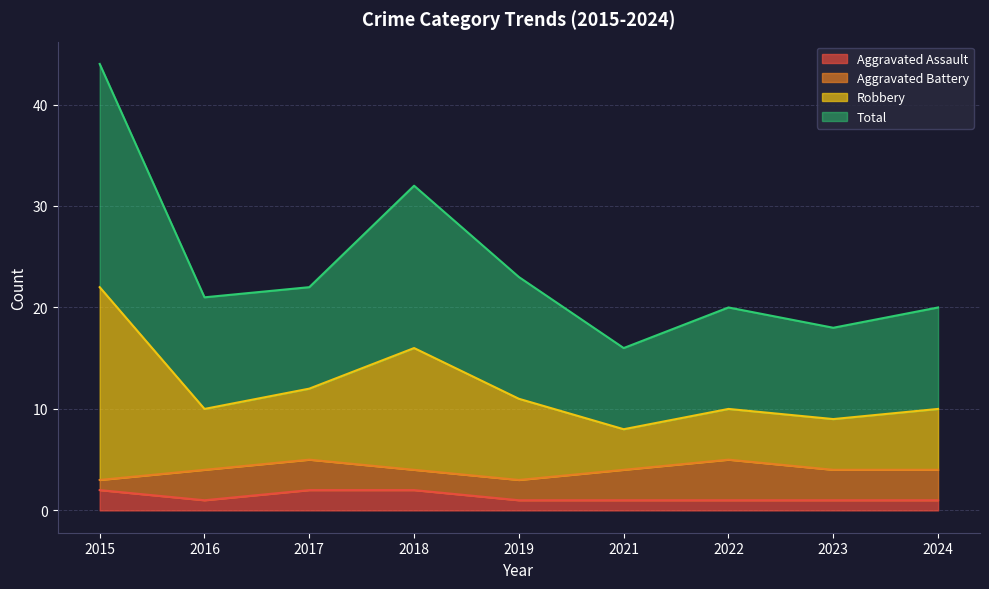

Which series has the widest spread of values?

Robbery